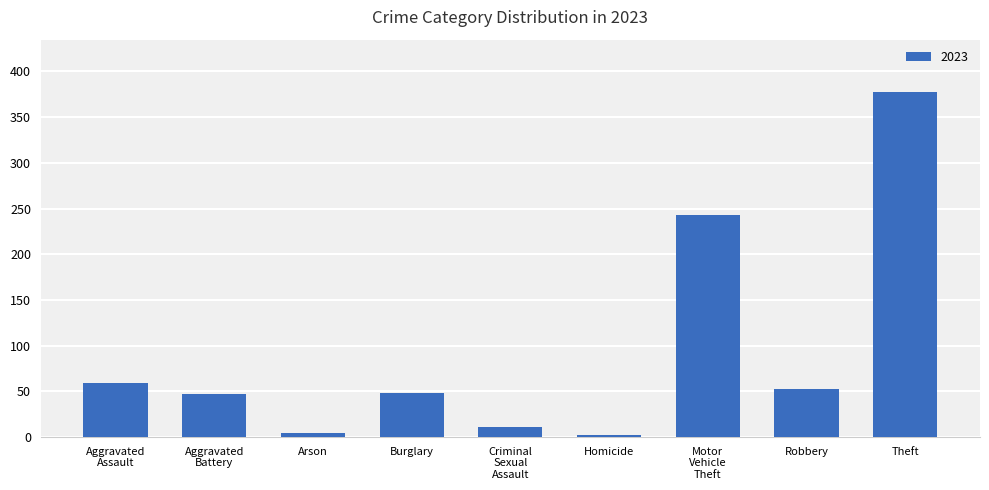

Which has a higher value, Burglary or Homicide?

Burglary